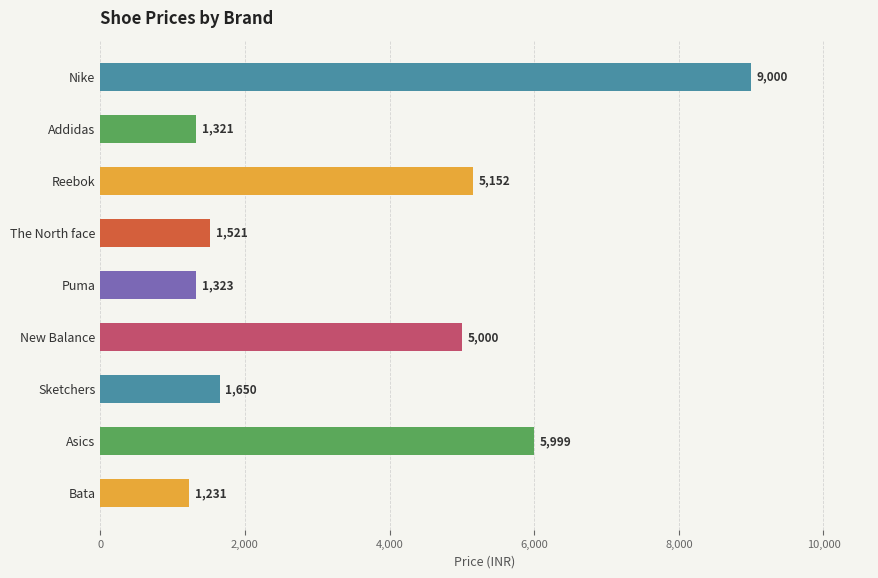

What is the smallest value displayed?

1231